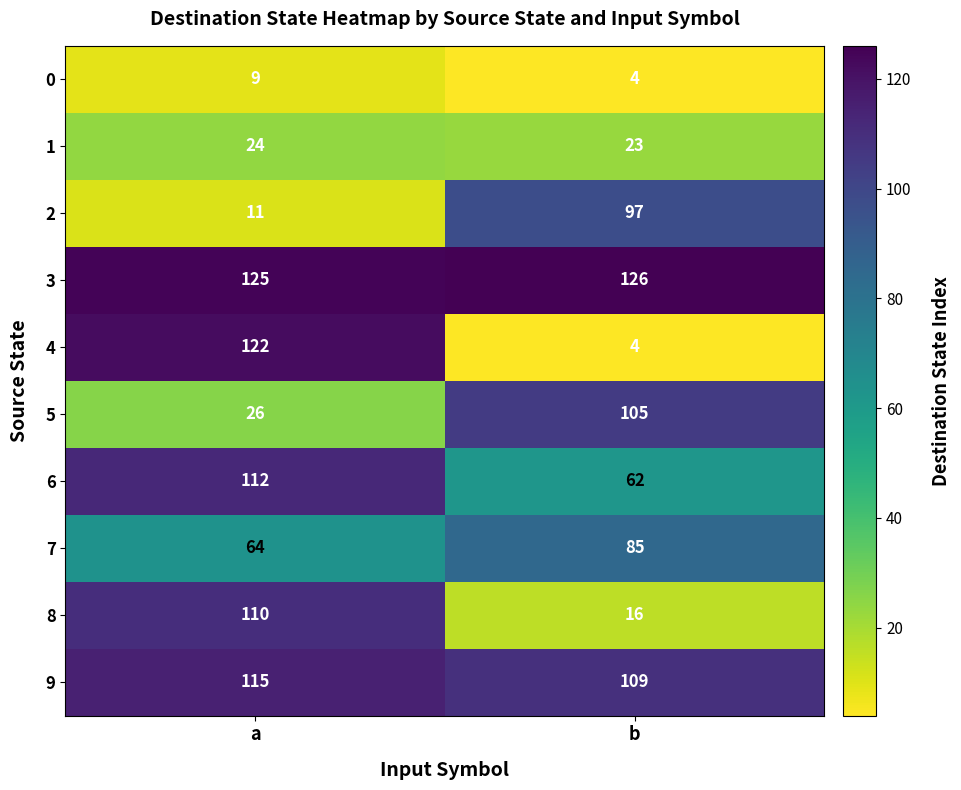

Rank the series by their maximum value, from lowest to highest.

0, 1, 7, 2, 5, 8, 6, 9, 4, 3